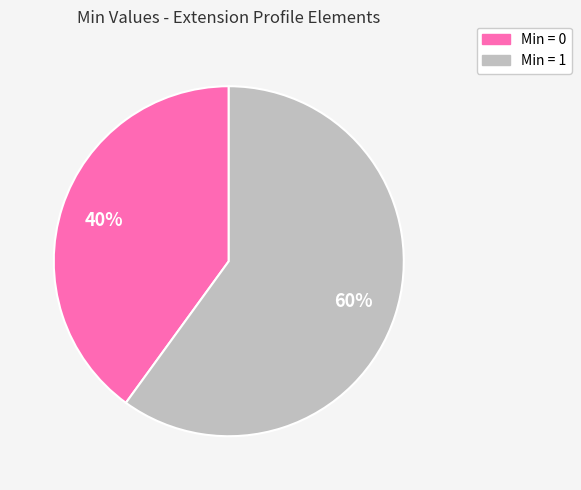

To the nearest percent, what is the average slice percentage?

50%